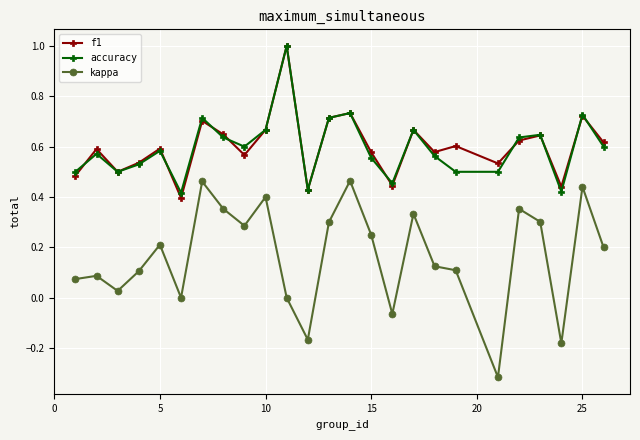

Which series has the widest spread of values?

kappa